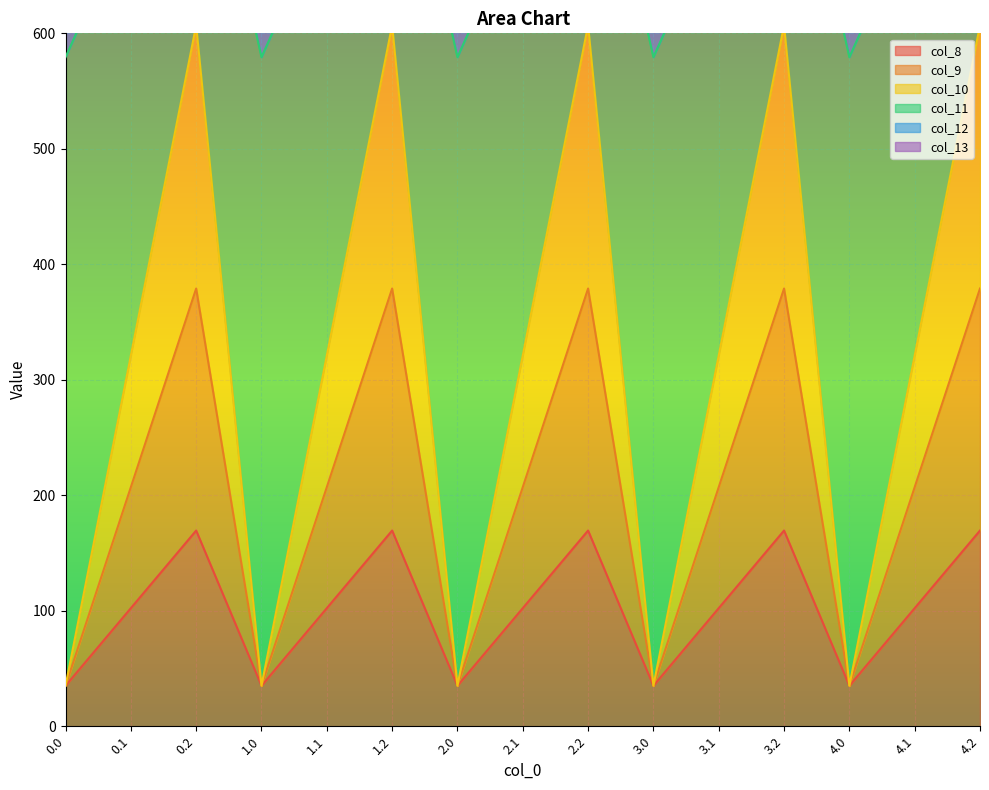

What is the highest value of the col_8 series?

169.5